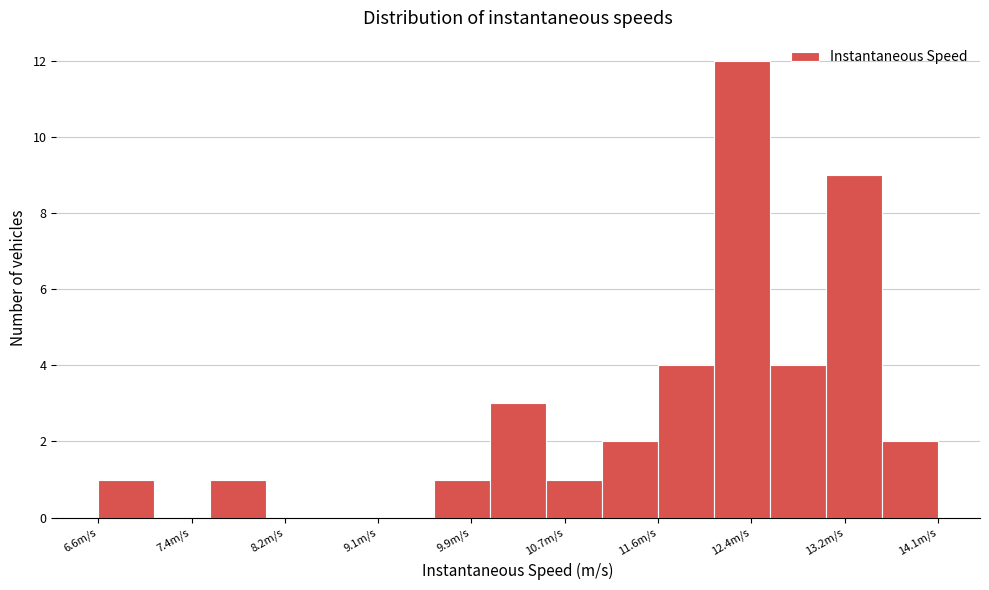

What is the height of the bar covering 13.1 to 13.6 on the x-axis? Neither the bar edges nor the heights are printed on the chart, so give them approximately, as read against the axes.

9